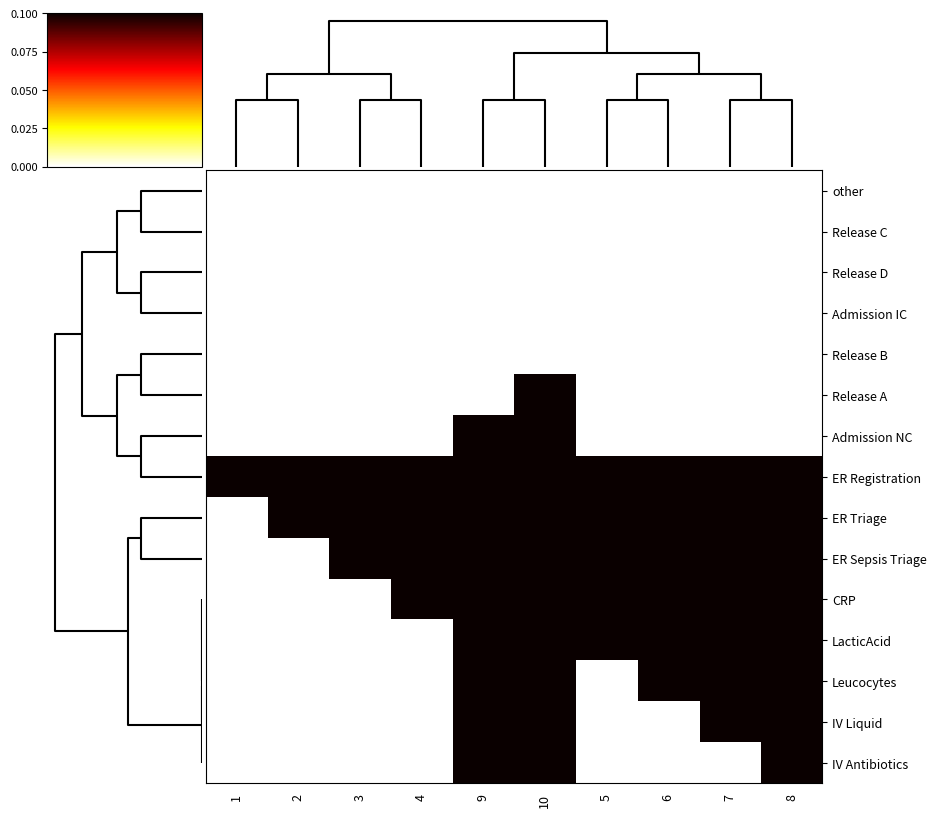

Rank the series by their maximum value, from lowest to highest.

other, Release C, Release D, Admission IC, Release B, Release A, Admission NC, ER Registration, ER Triage, ER Sepsis Triage, CRP, LacticAcid, Leucocytes, IV Liquid, IV Antibiotics